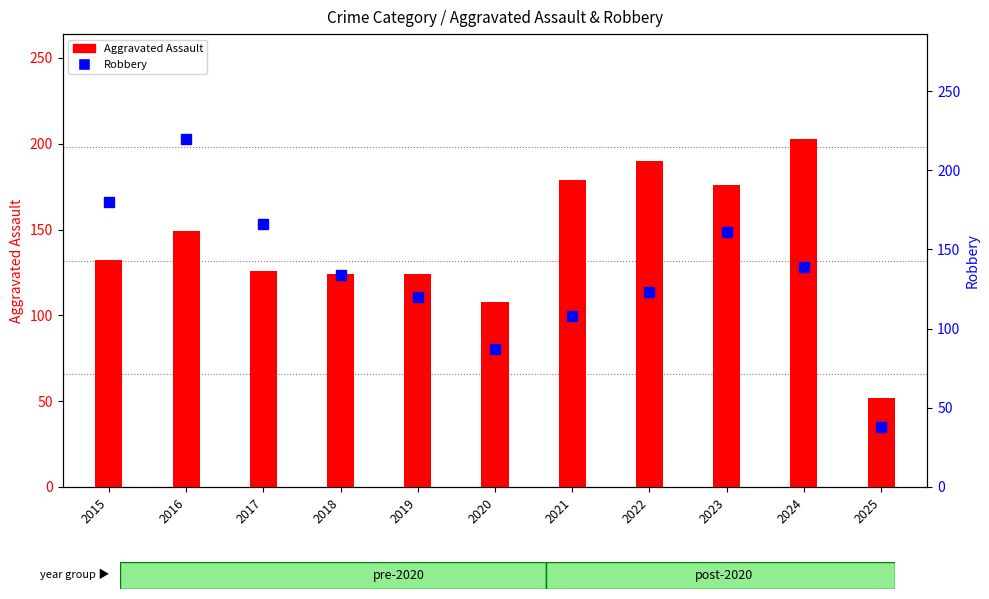

What is the lowest value of the Aggravated Assault series?

52